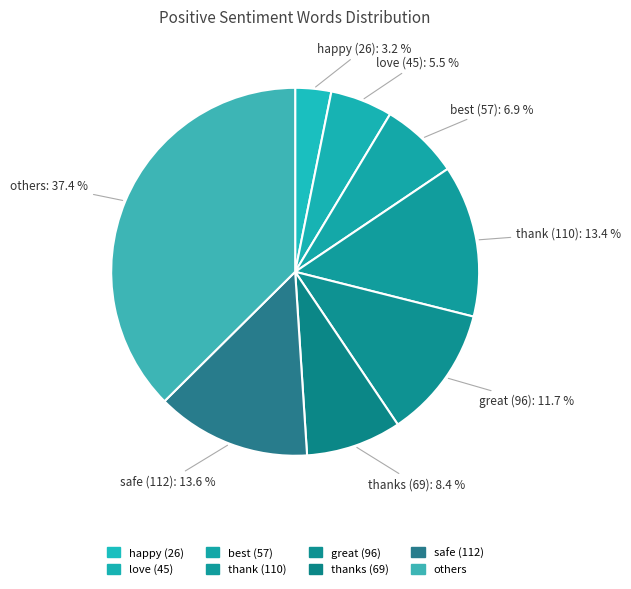

Count the number of slices in the pie.

8